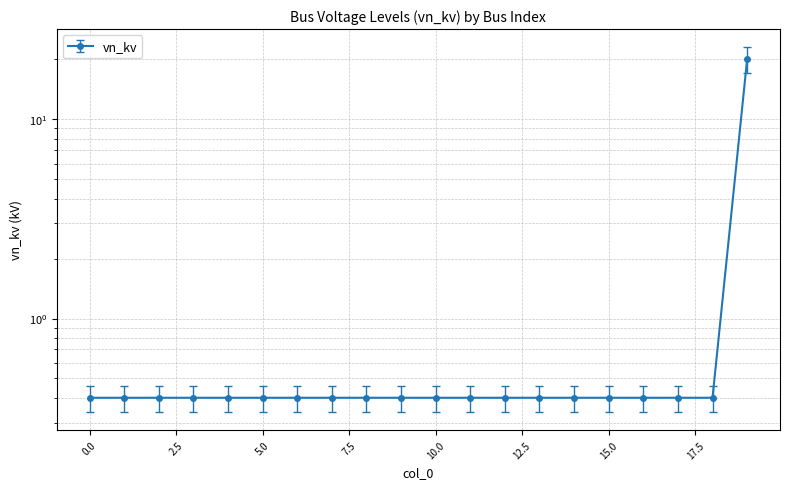

Which has a higher value, 18 or 13?

18